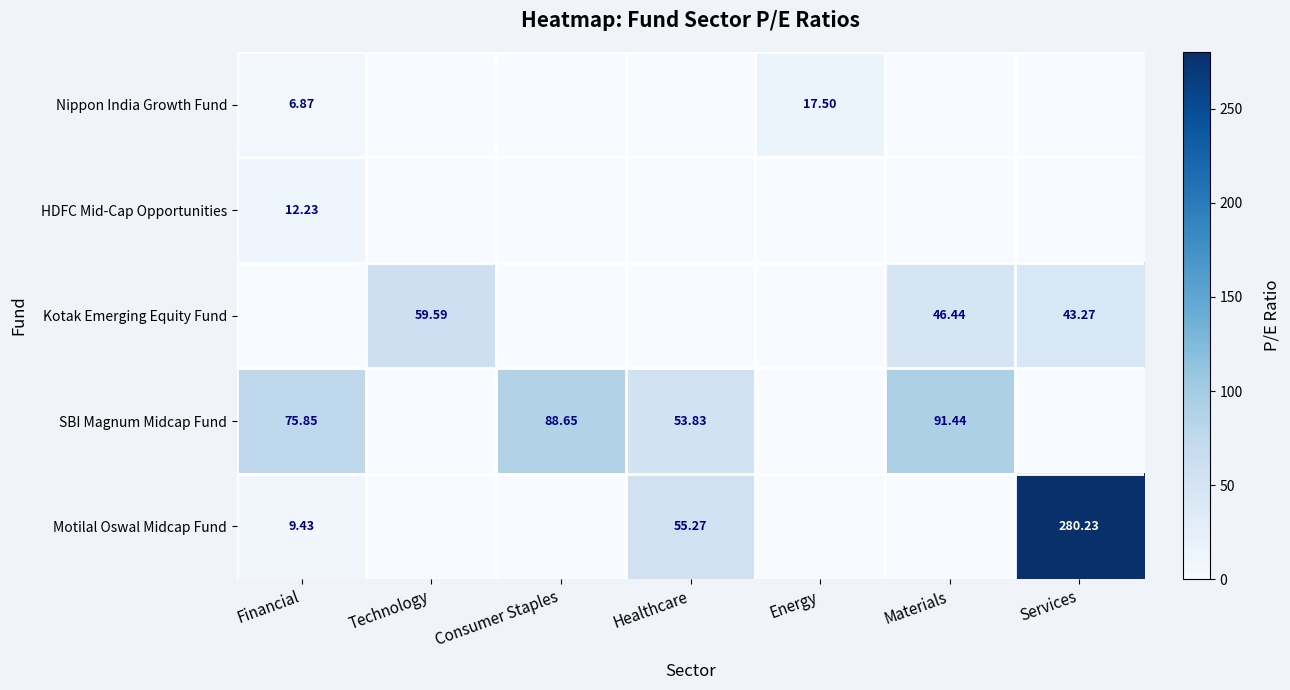

How many positive values does the Motilal Oswal Midcap Fund series have?

3